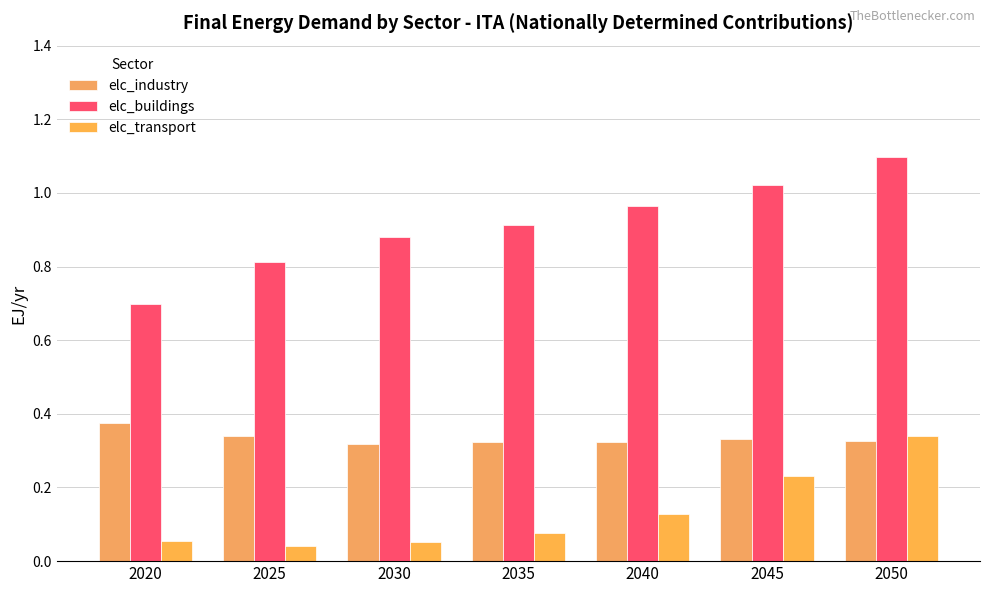

What is the value of the elc_buildings bar at the 2nd from the left?

0.8